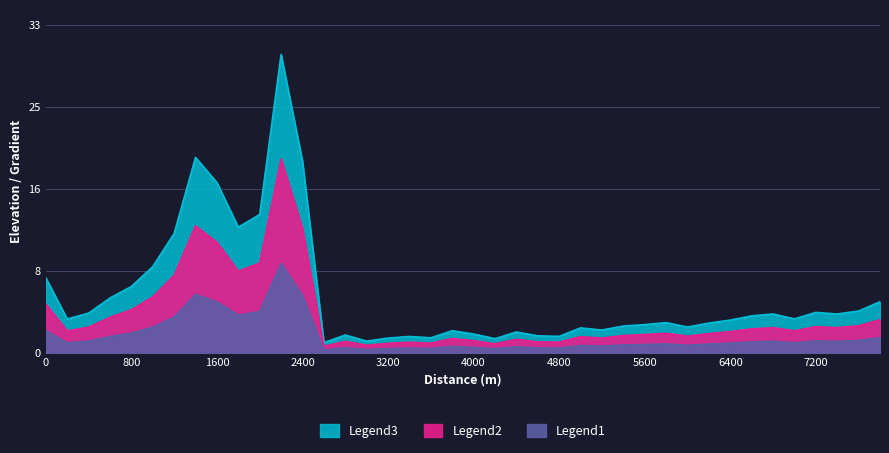

Count the number of categories in the chart.

40